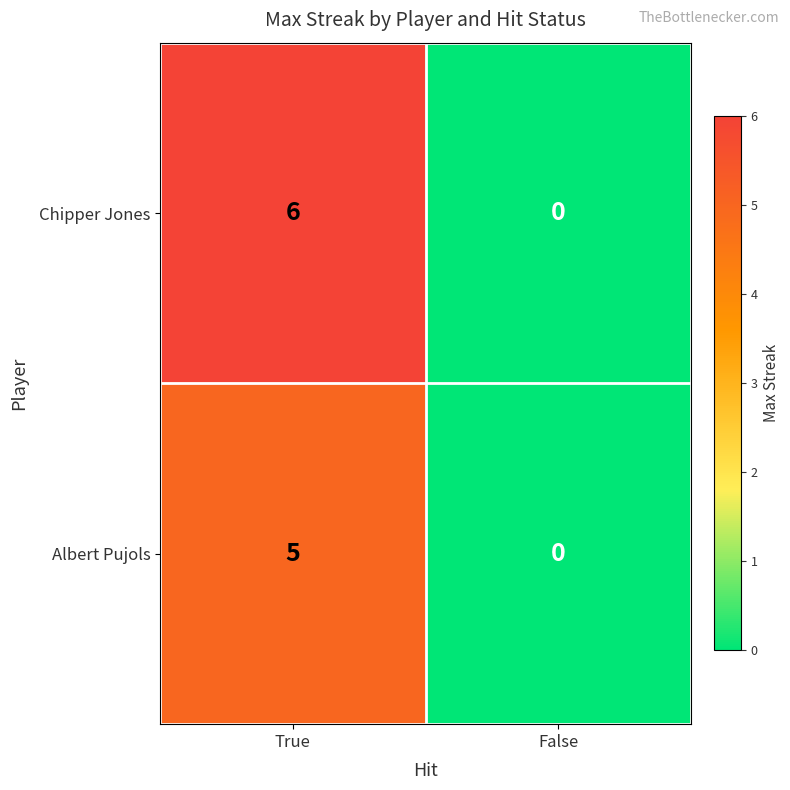

List the series in order of their overall mean, lowest first.

Albert Pujols, Chipper Jones